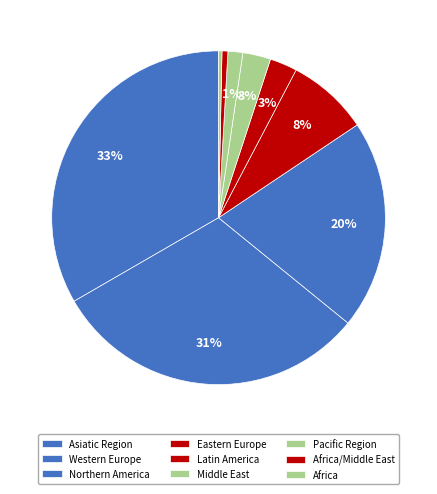

How many slices are in this pie chart?

9